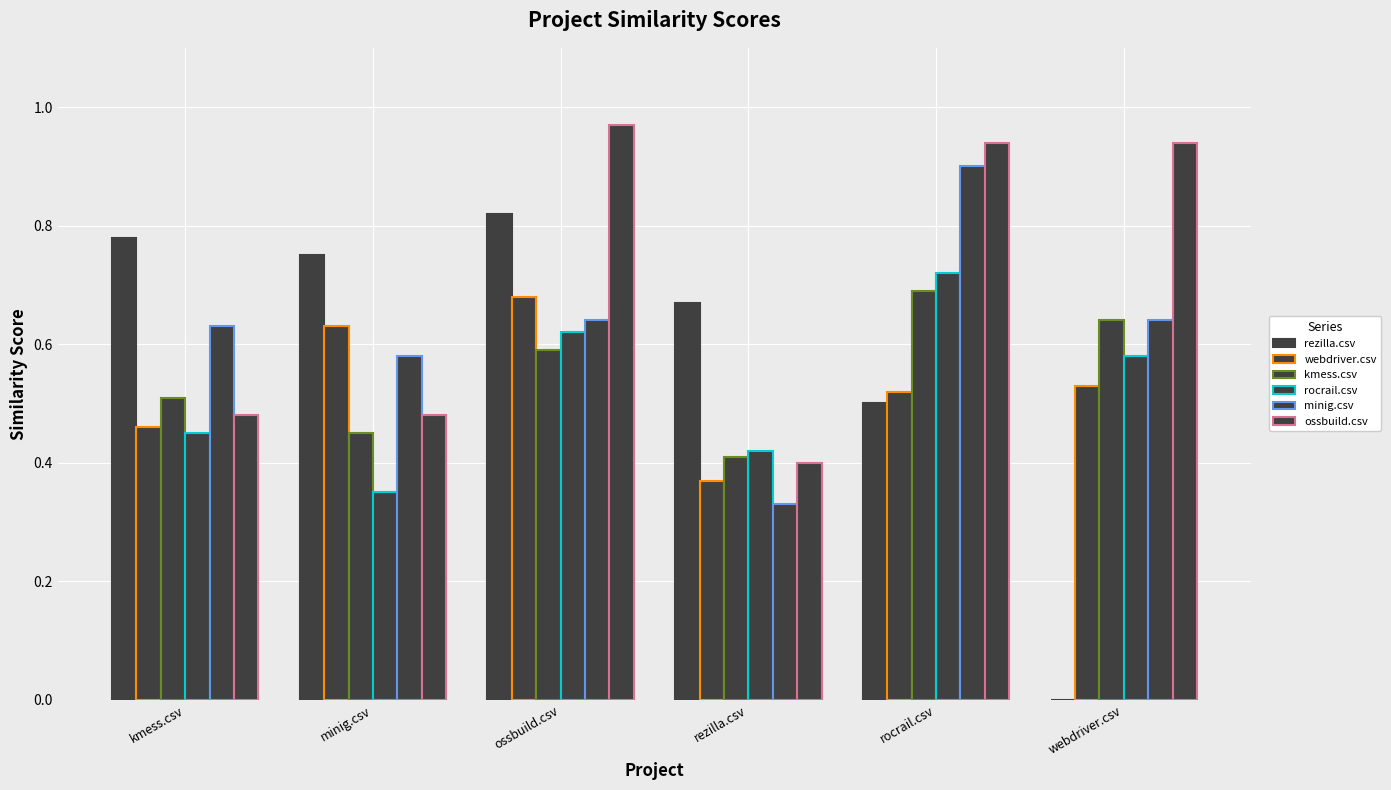

At how many categories does at least one series exceed 0?

6